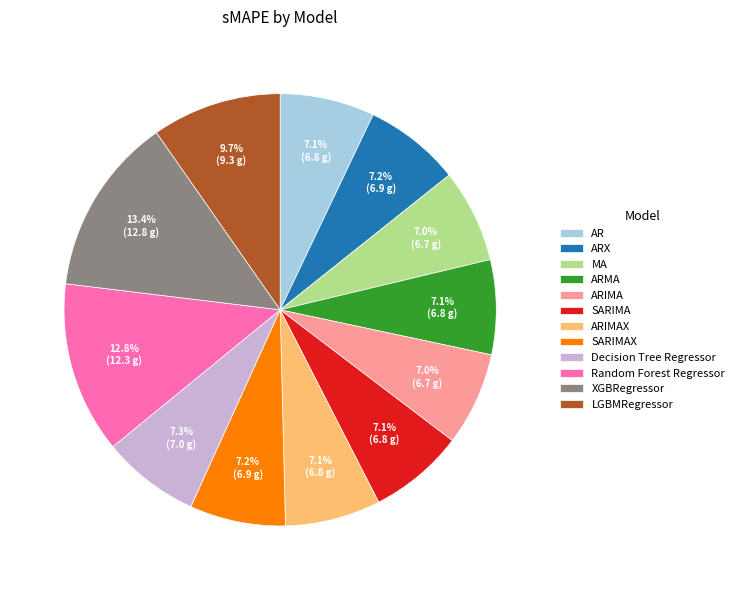

Does ARIMAX represent more than half of the total?

No